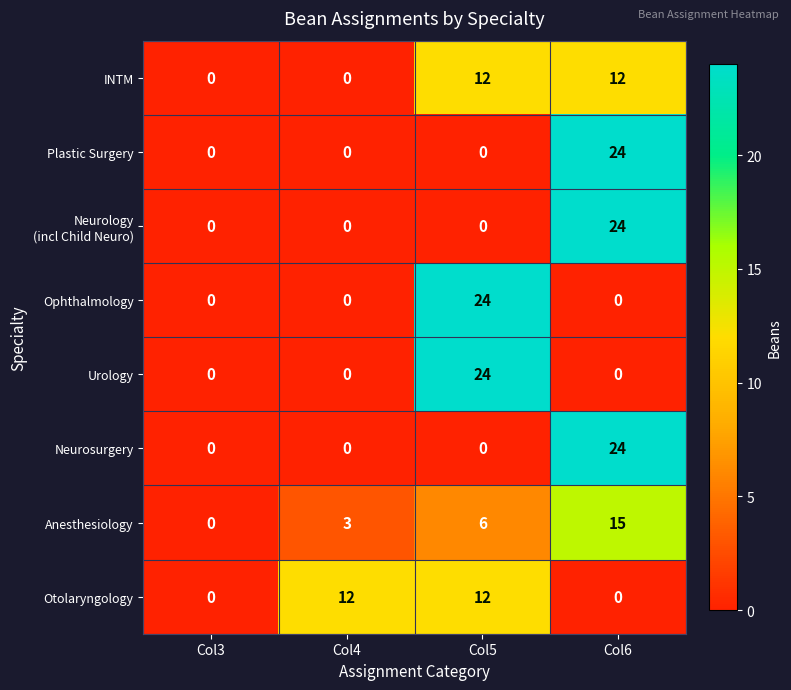

Is it true that INTM equals 0 at Col3?

True